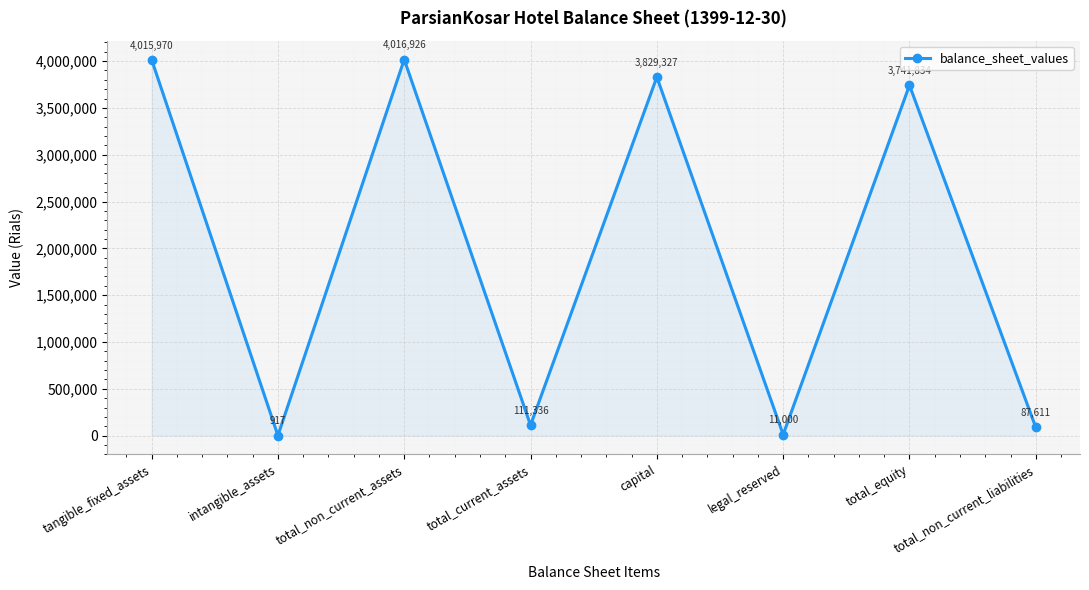

Reading left to right, extract all data points from this chart.

tangible_fixed_assets=4015970	intangible_assets=917	total_non_current_assets=4016926	total_current_assets=111336	capital=3829327	legal_reserved=11000	total_equity=3741834	total_non_current_liabilities=87611